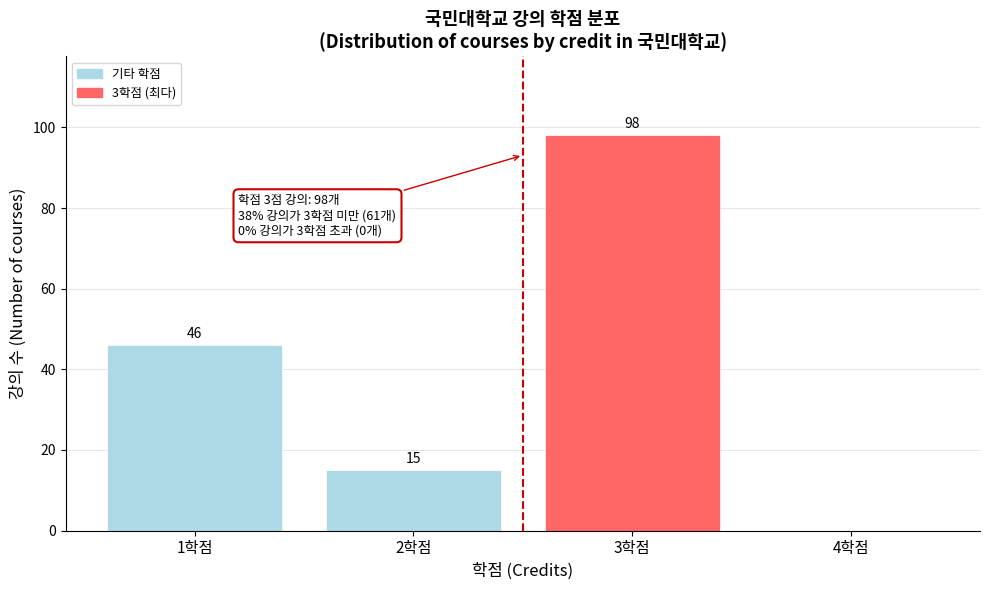

Which range on the x-axis has the tallest bar?

2.5 to 3.5